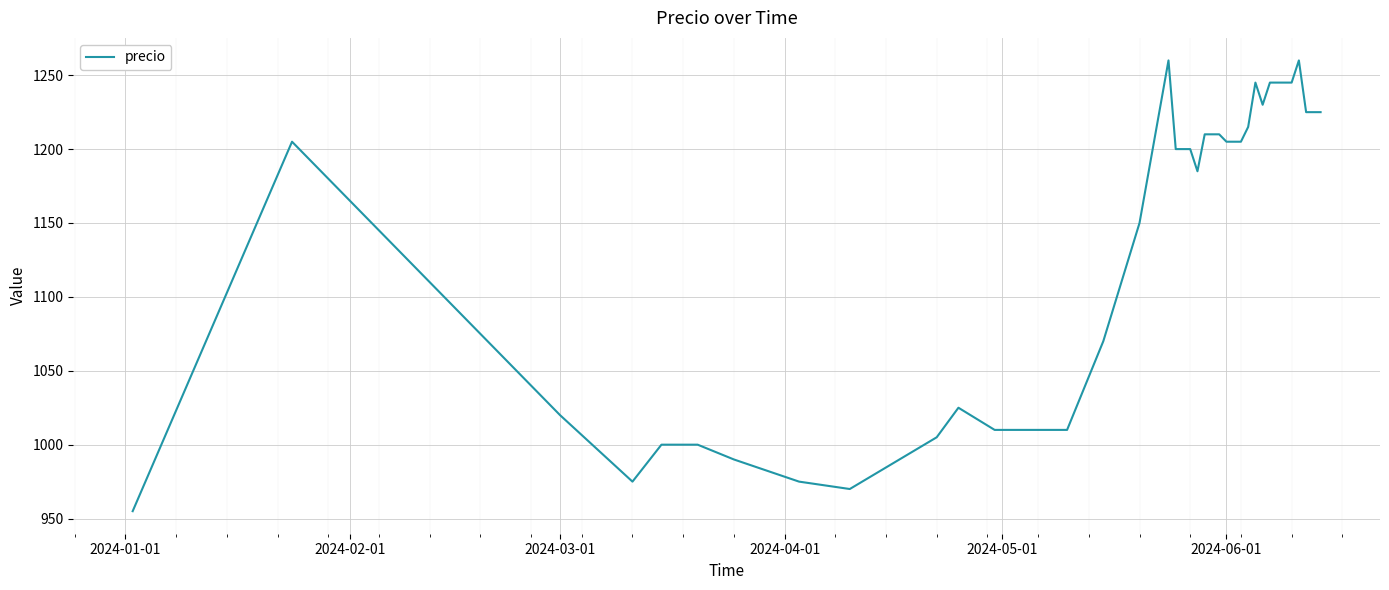

What is the greatest value displayed?

1260